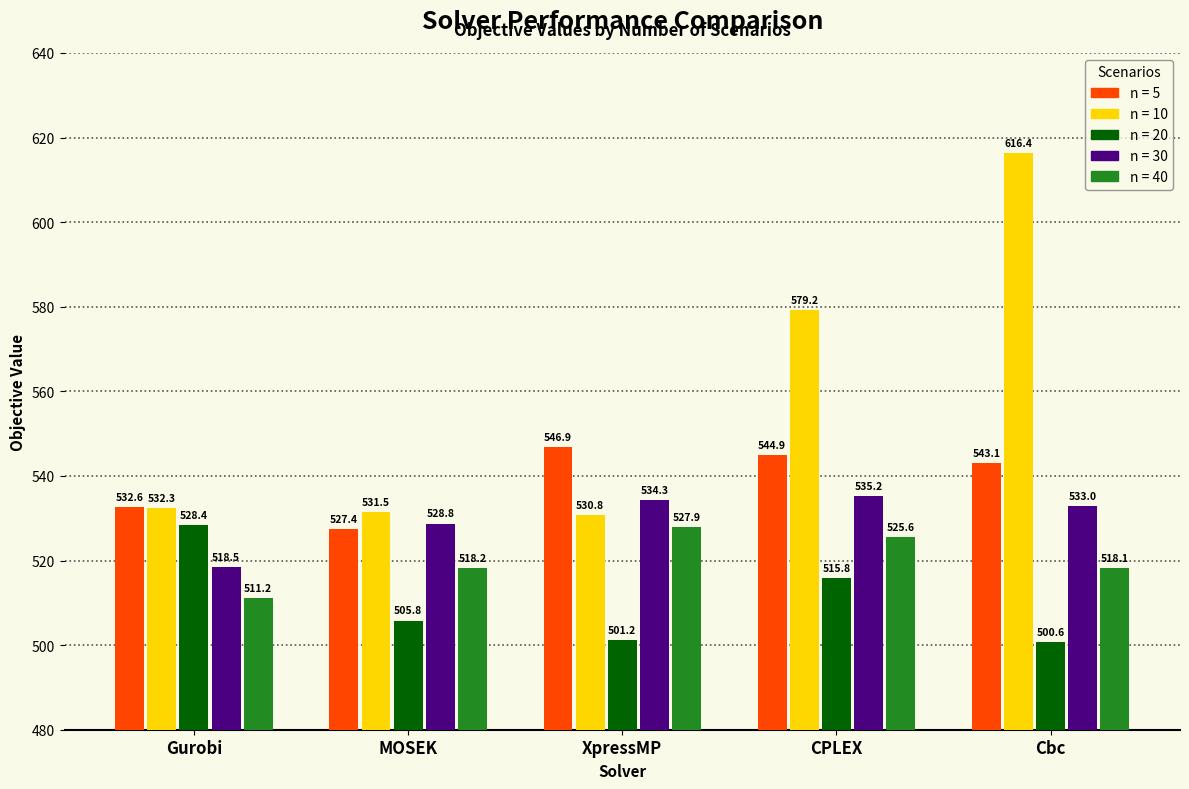

Are the bars grouped side by side (vs. stacked)?

Yes